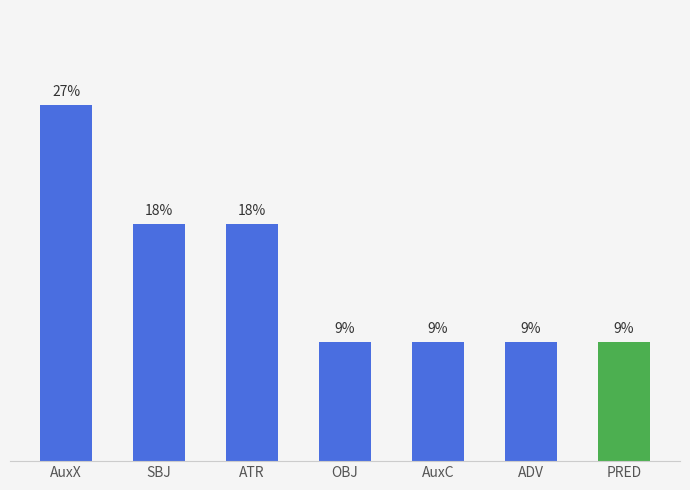

How many series are shown in this chart?

1